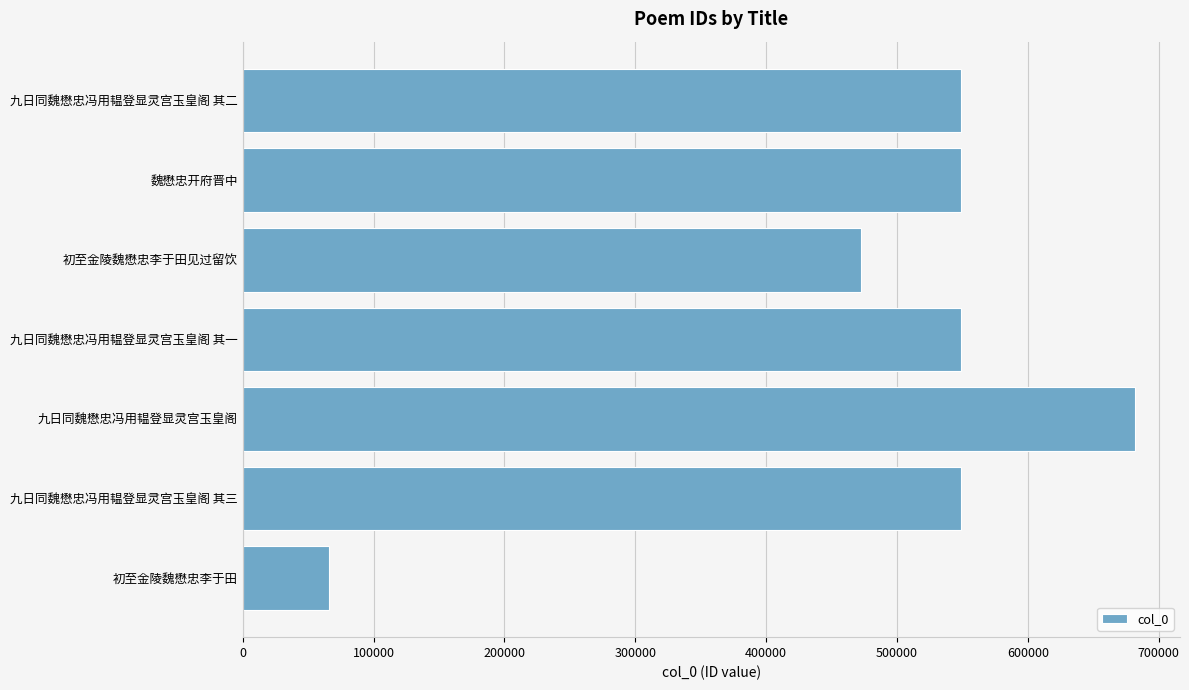

How many bars are there in total?

7